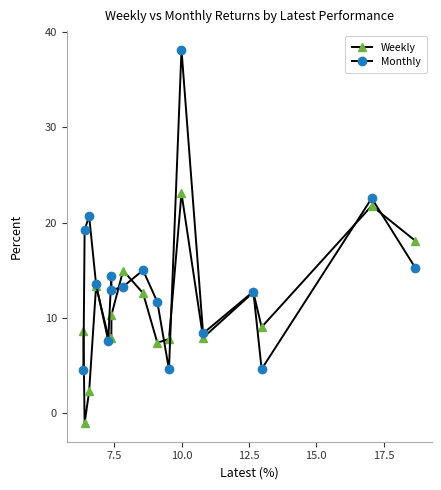

At how many categories does at least one series exceed 0?

17